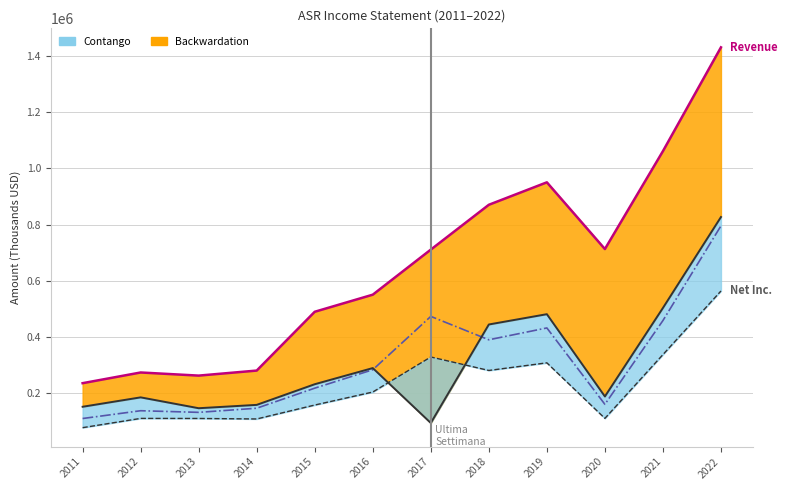

What is the value of the Gross Profit point at the 6th from the left?

290200